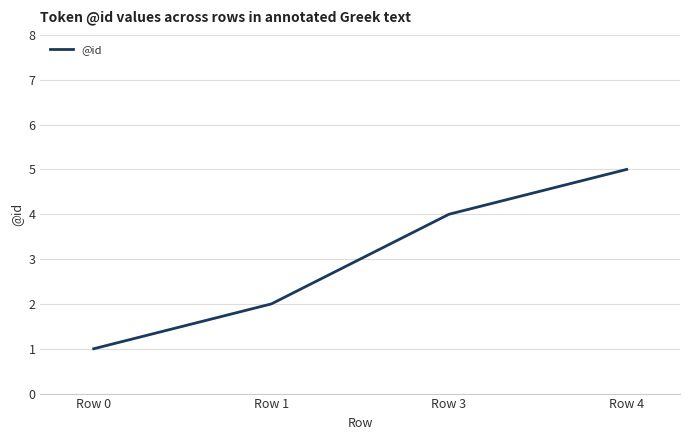

Reading right to left, list all the values displayed in this chart.

Row 4=5	Row 3=4	Row 1=2	Row 0=1